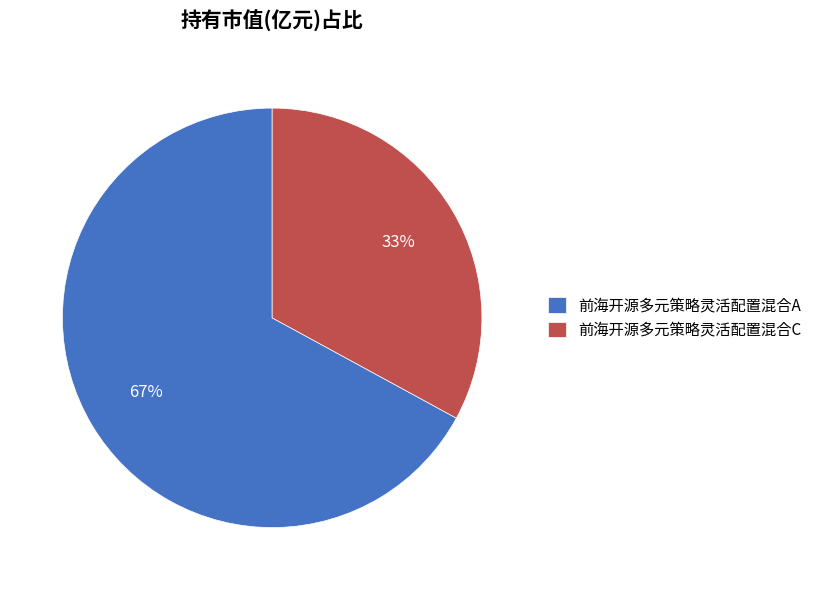

What percentage is the 前海开源多元策略灵活配置混合A slice, to the nearest percent?

67%